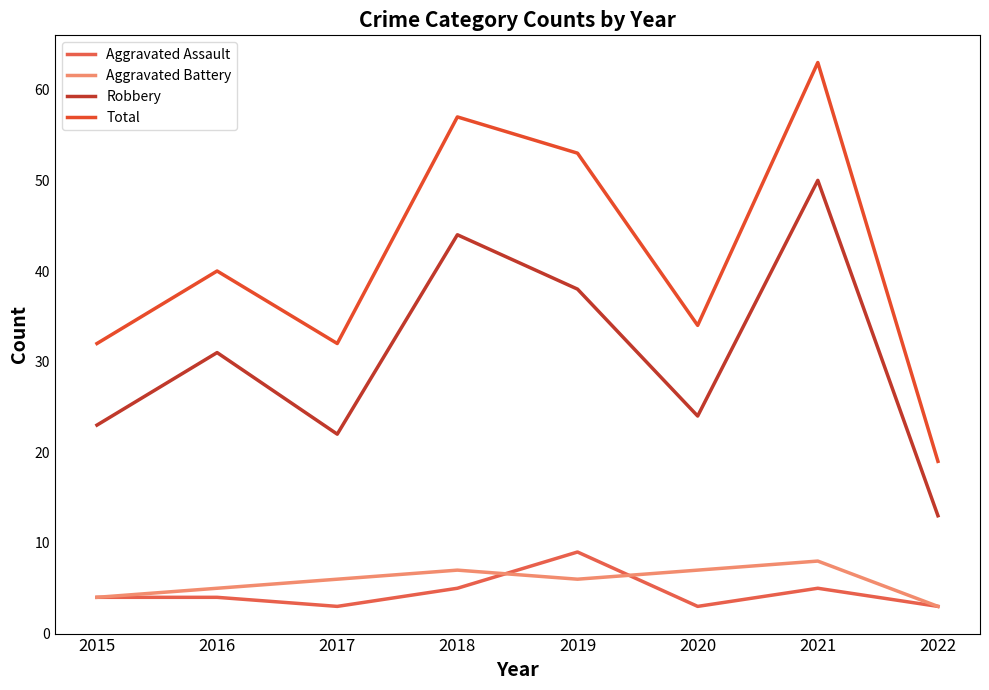

The value of Aggravated Assault at 2016 is 7. True or false?

False